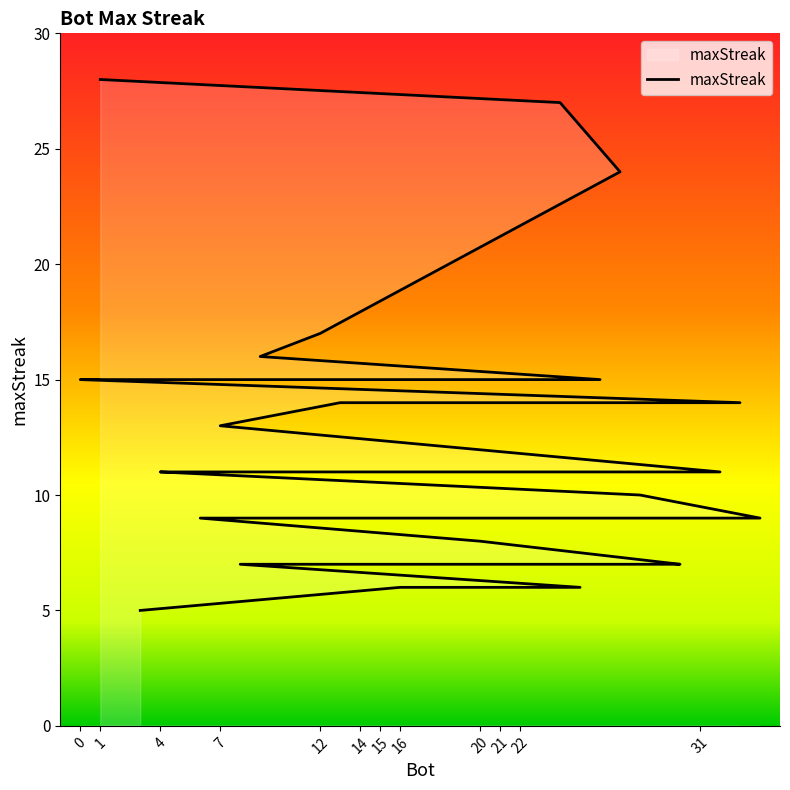

List the labels in order of value, smallest first.

3, 25, 16, 30, 29, 22, 8, 20, 34, 31, 18, 17, 15, 10, 6, 28, 32, 23, 21, 19, 5, 4, 7, 33, 13, 26, 14, 11, 2, 0, 9, 12, 27, 24, 1